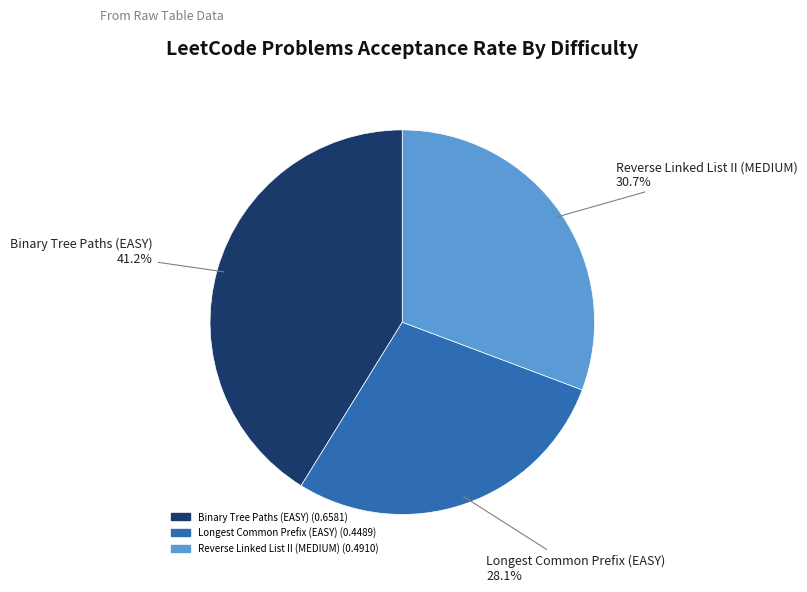

To the nearest percent, what is the combined percentage of Longest Common Prefix (EASY) and Binary Tree Paths (EASY)?

69%